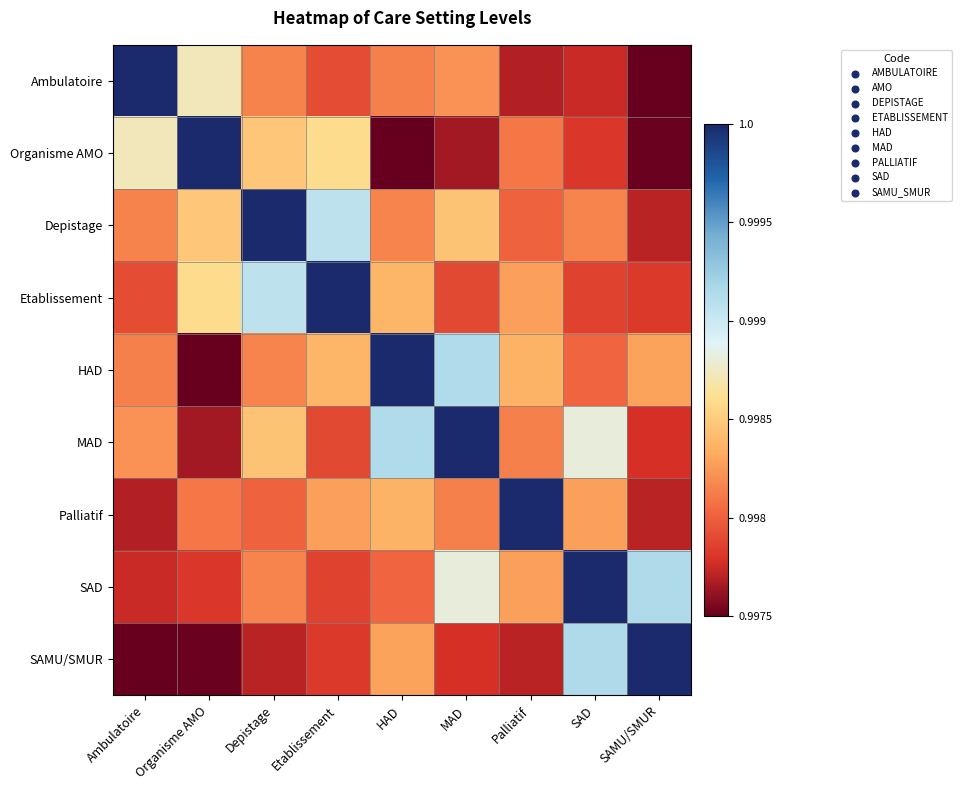

Between HAD and SAMU/SMUR, which is larger?

HAD